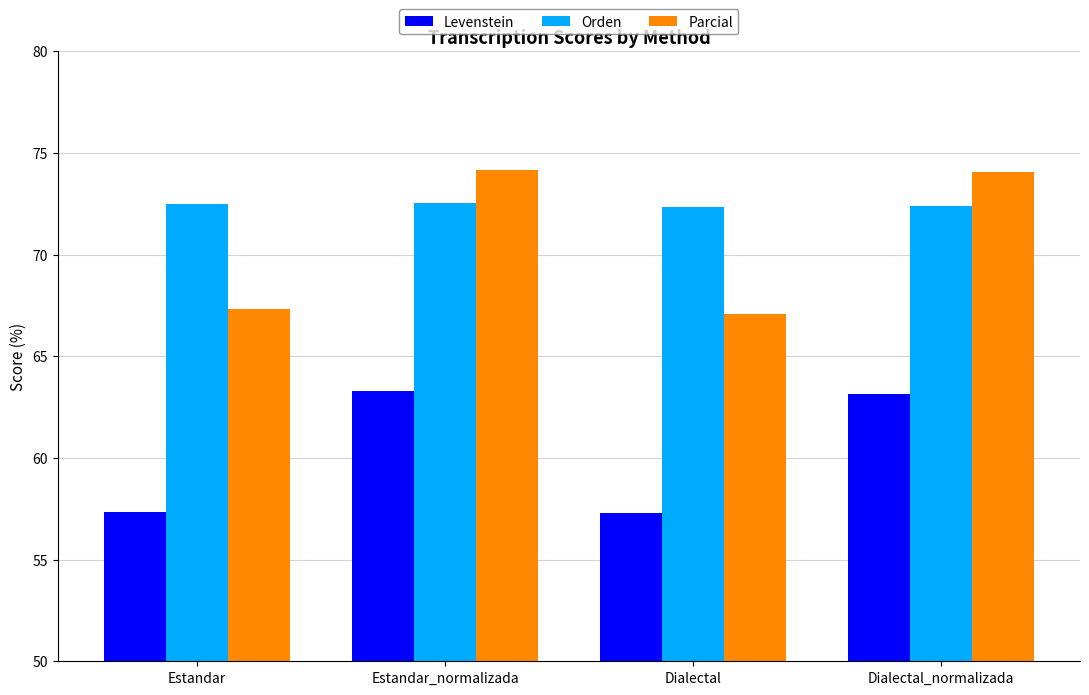

Count the number of data series in this chart.

3